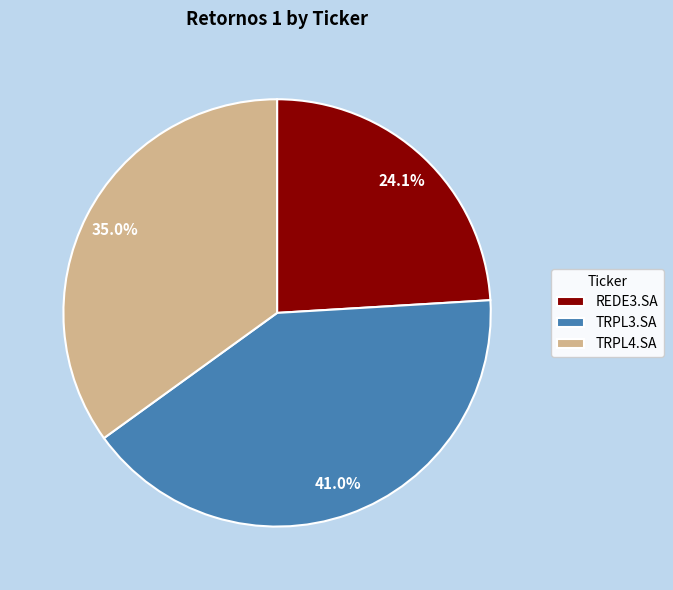

Is there any slice that represents more than half of the pie?

No